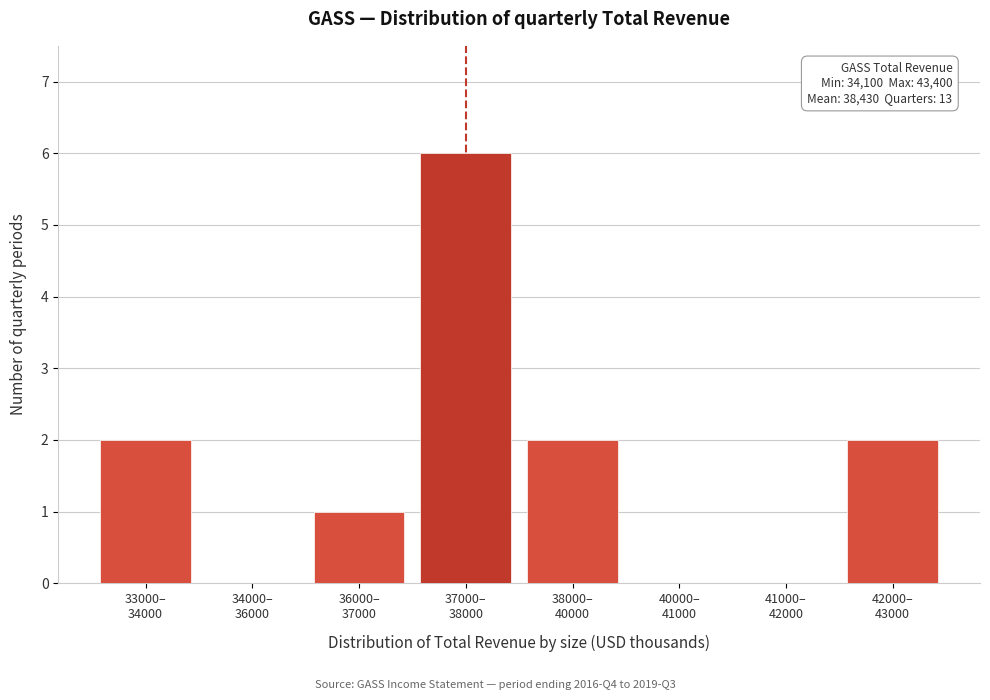

What is the sum of all values?

13